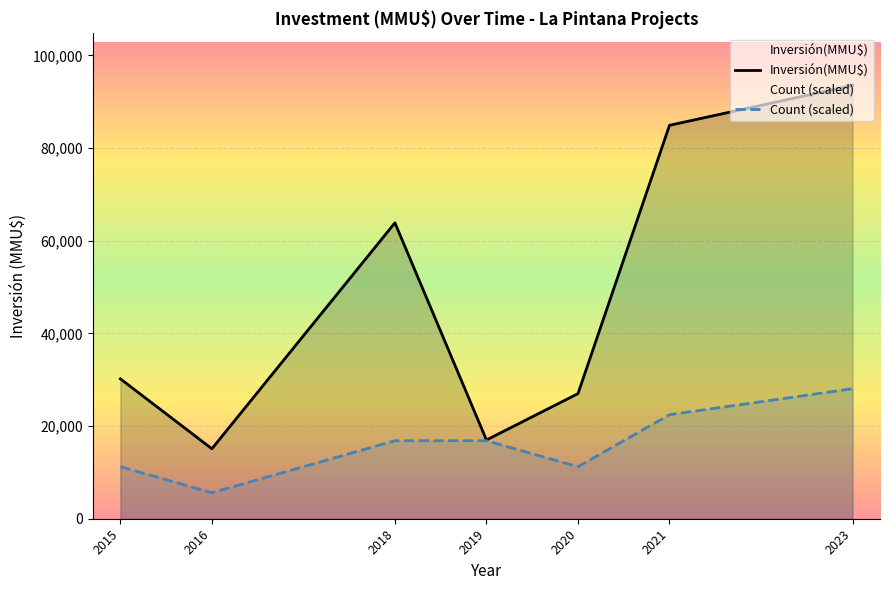

The Count (scaled) series shows 7944.6 at 2018. True or false?

False